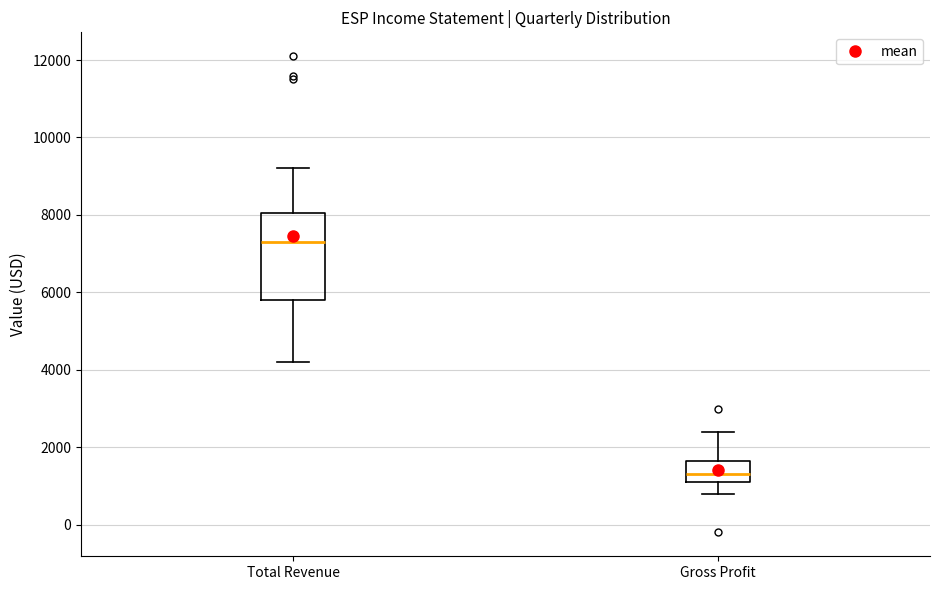

Where does the median line of the box for Gross Profit sit on the y-axis? The values are not printed on the chart, so give them approximately, as read against the axis.

1400